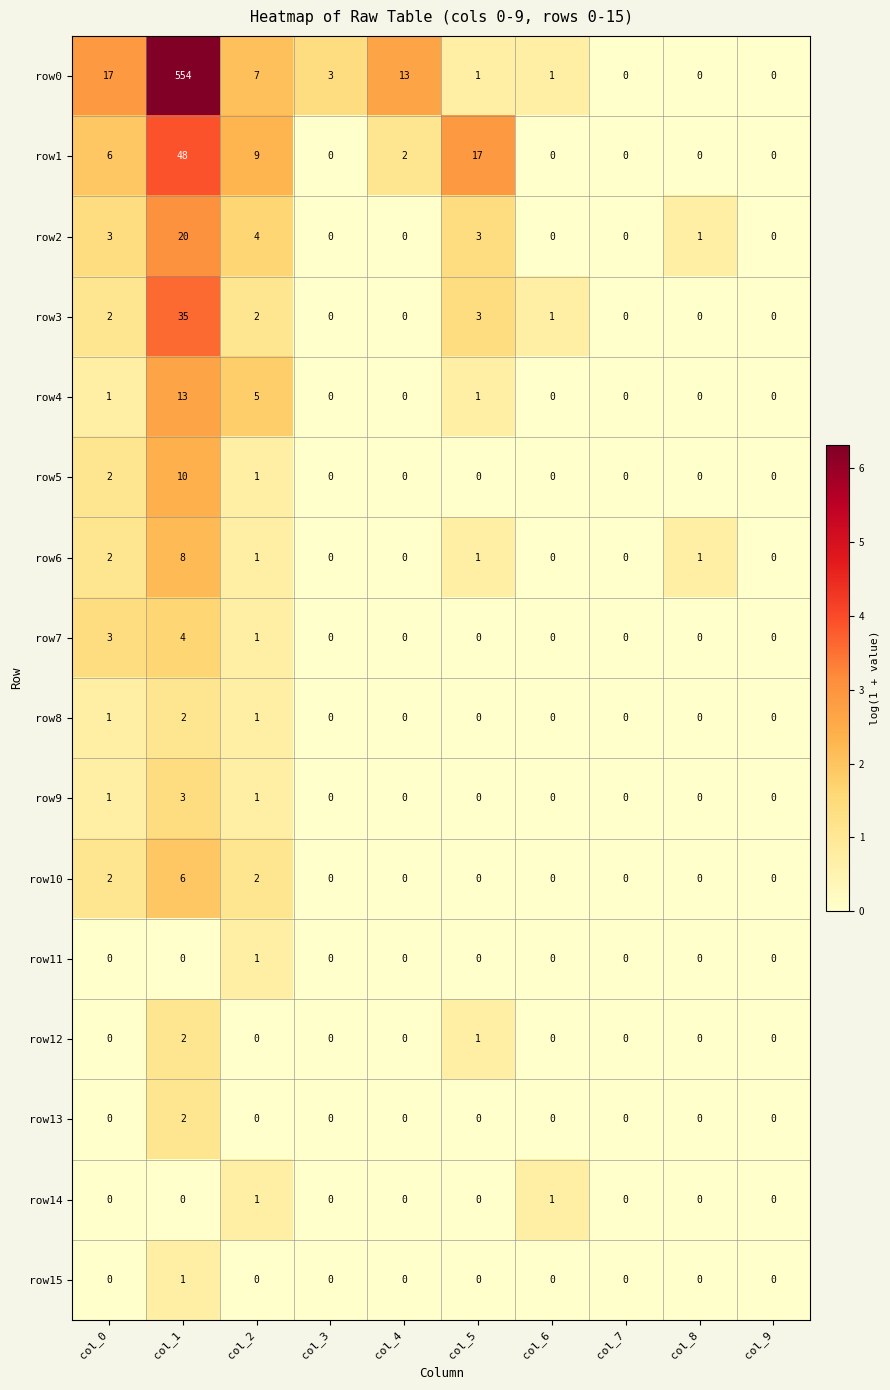

What is the average value of the row0 series?

60